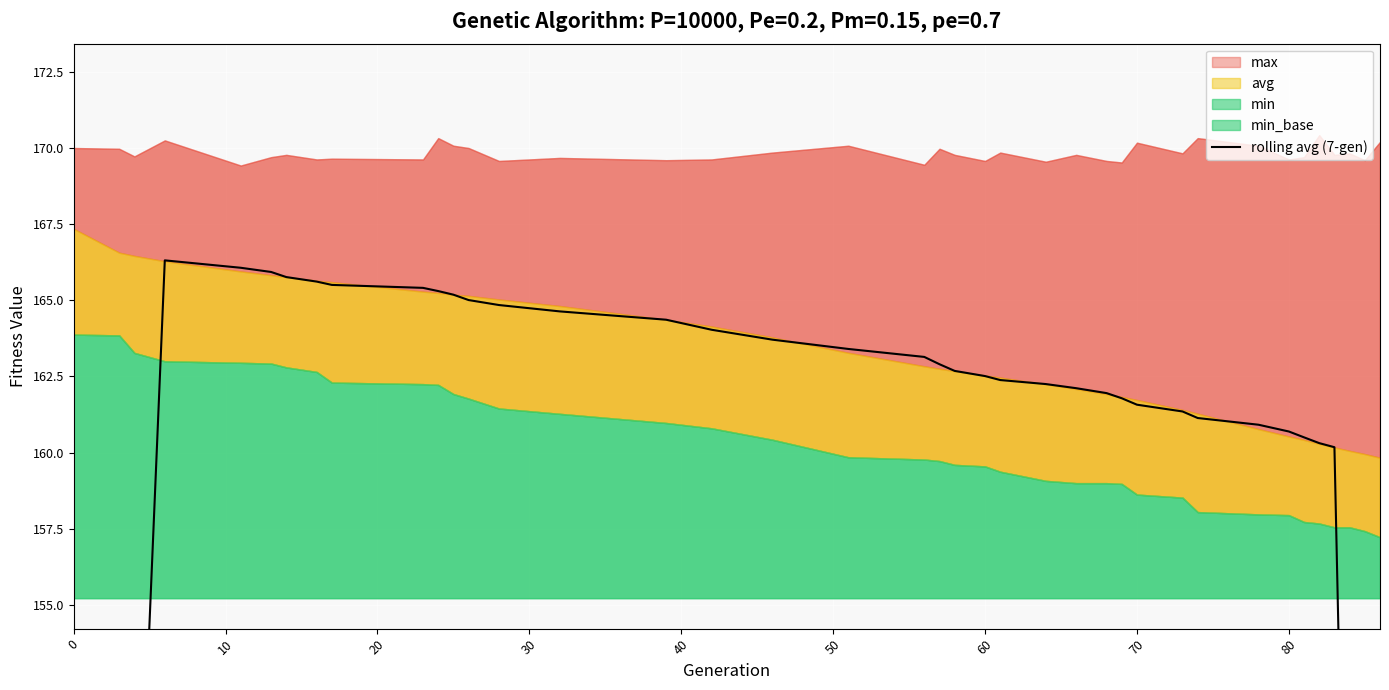

What is the label of the 24th point from the left?

23